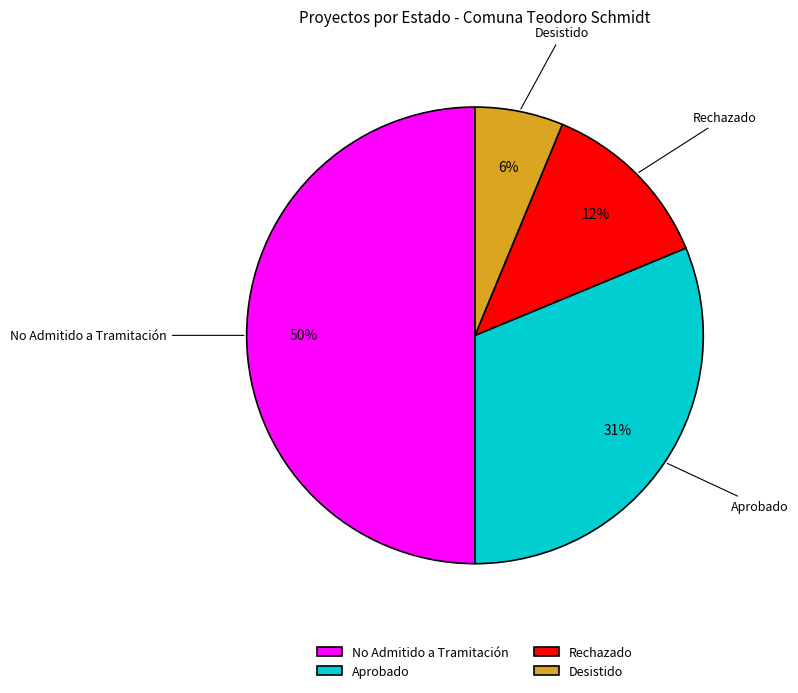

What percentage is the Aprobado slice, to the nearest percent?

31%